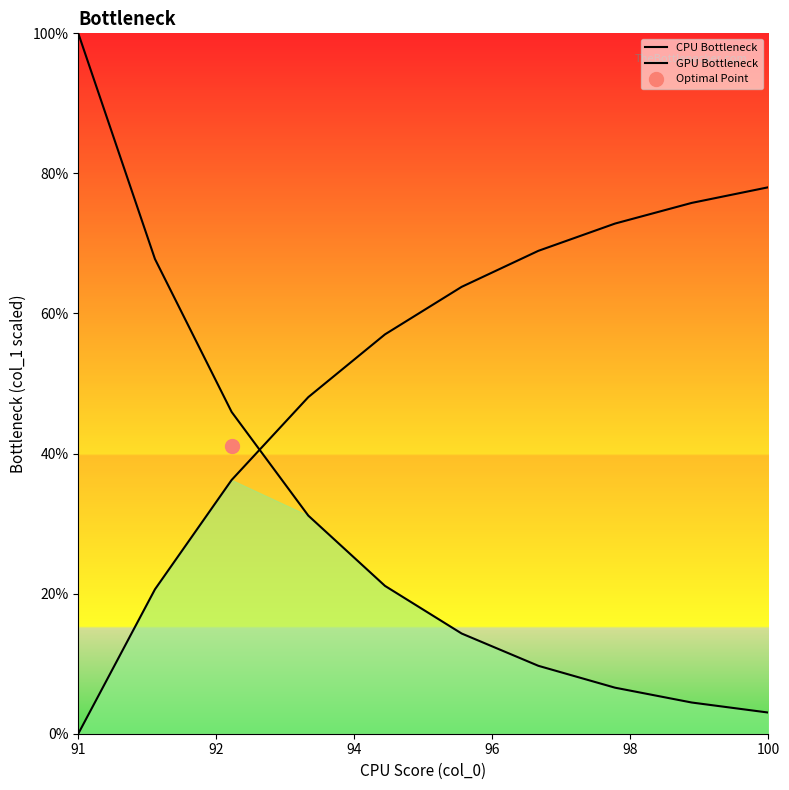

At 100, list the series in order from smallest to largest.

CPU Bottleneck, GPU Bottleneck